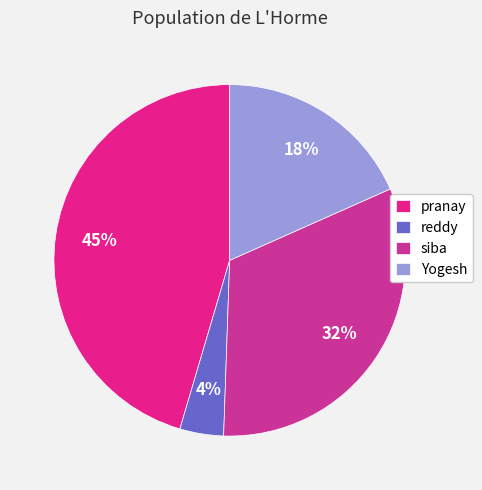

How many slices are in this pie chart?

4